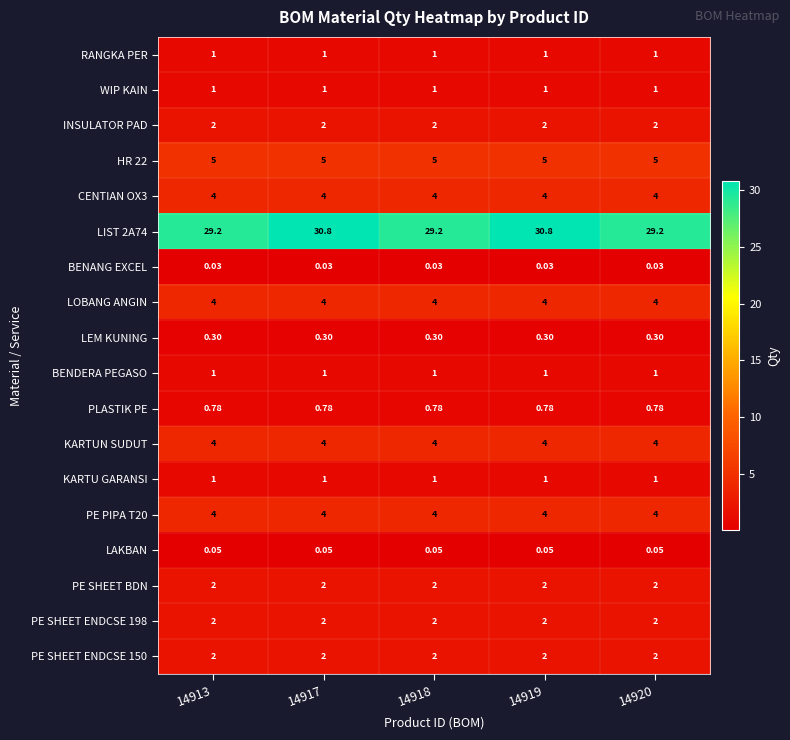

Is the value of LIST 2A74 at 14913 greater than the value of PE SHEET ENDCSE 150 at 14920?

Yes